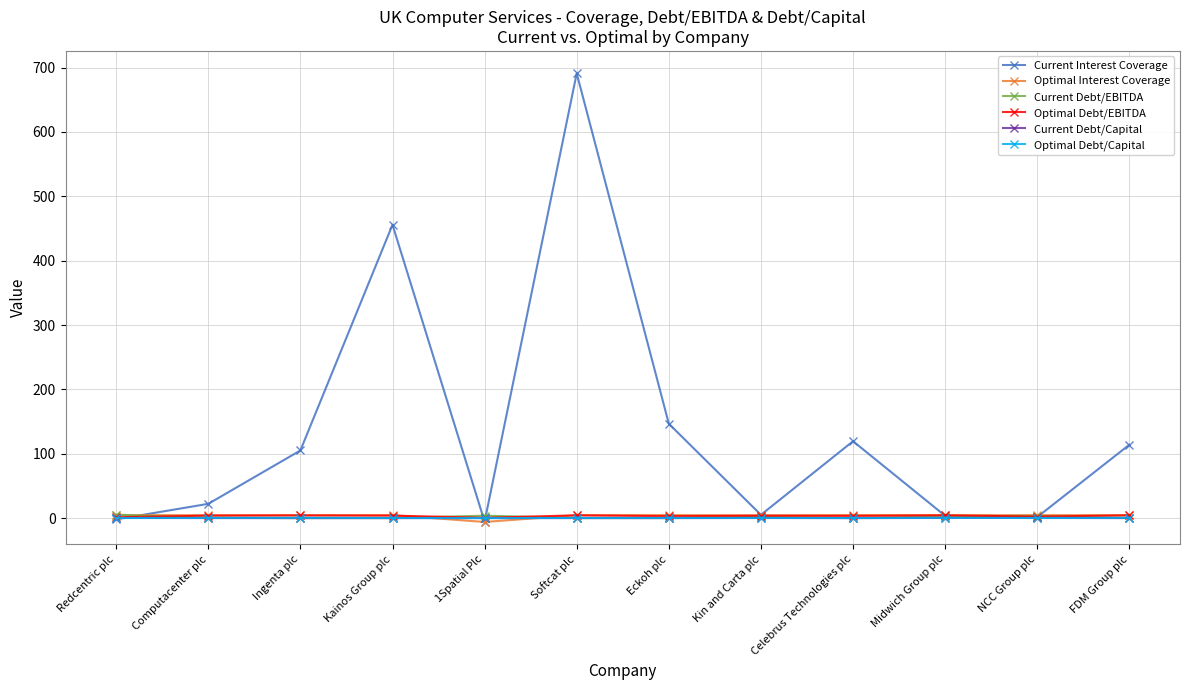

Is it true that Current Interest Coverage equals 691.1 at Softcat plc?

True